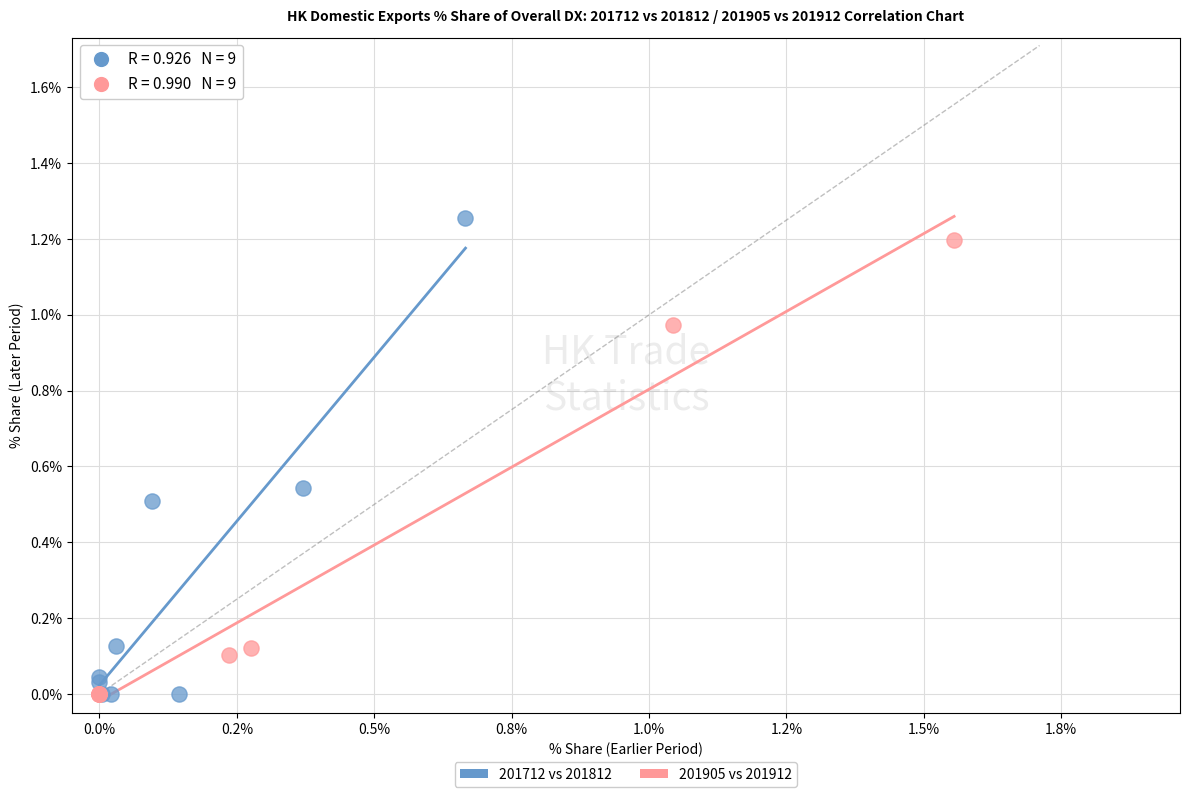

Which series has the widest spread of Y values?

201712 vs 201812